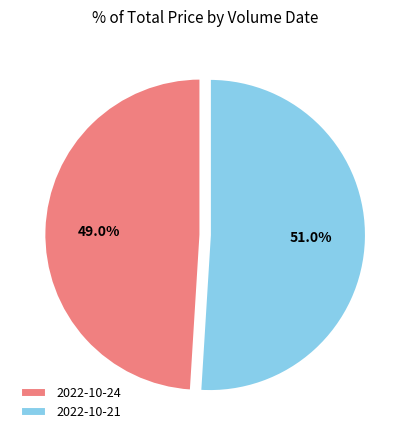

What is the ratio of the value at 2022-10-24 to the value at 2022-10-21?

1.0